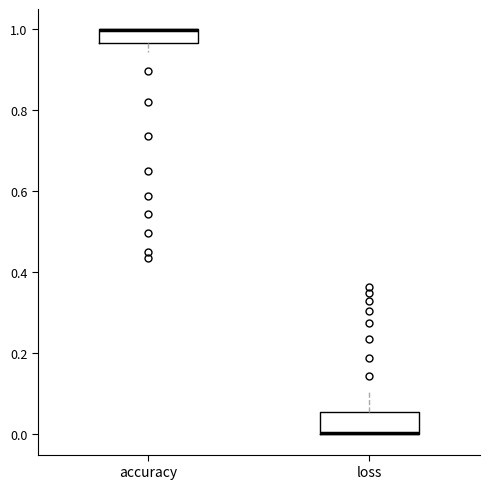

Comparing the boxes themselves (not the whiskers), which one is the tallest?

loss